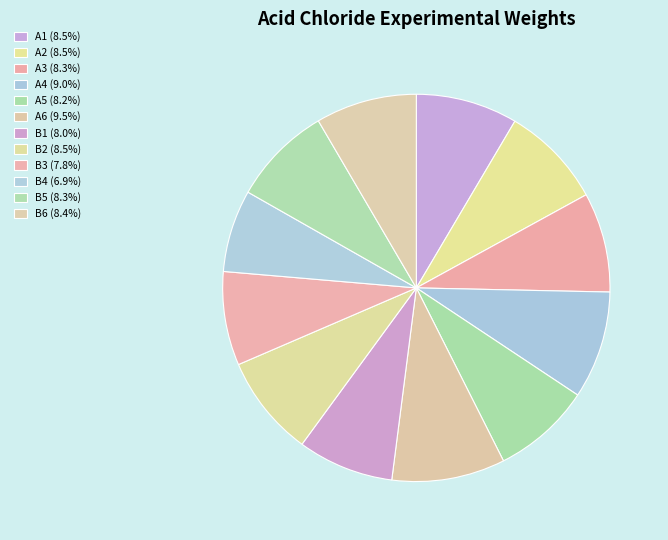

Rank the categories by value from lowest to highest.

B4, B3, B1, A5, A3, B5, B6, B2, A1, A2, A4, A6